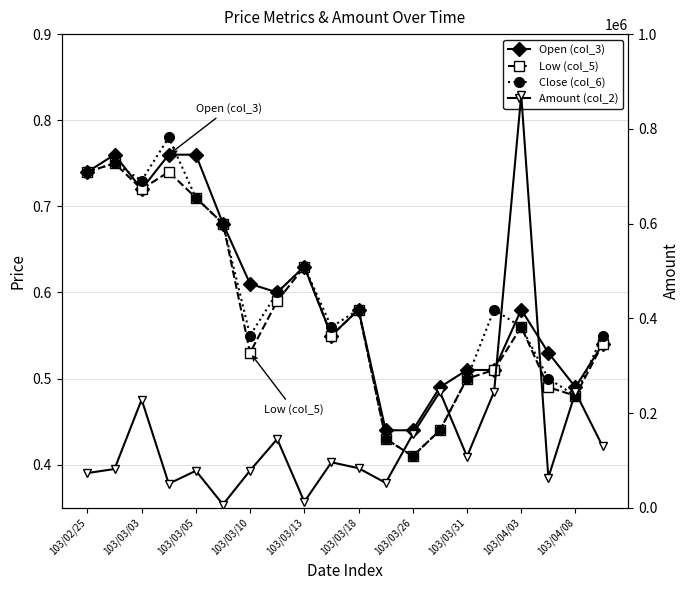

At which category does the chart reach its minimum across all series?

103/03/26